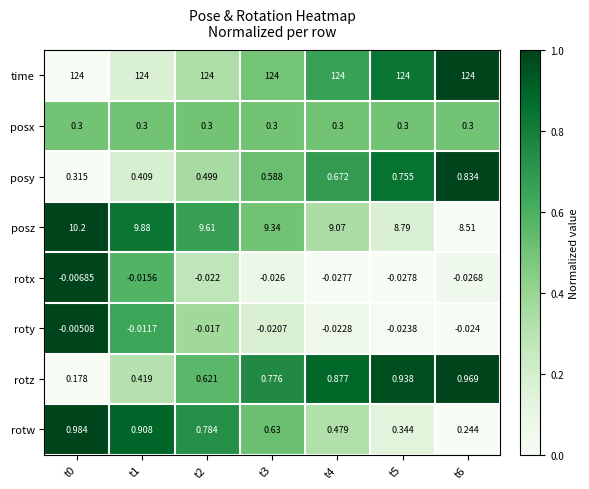

Which series has the largest total across all categories?

time